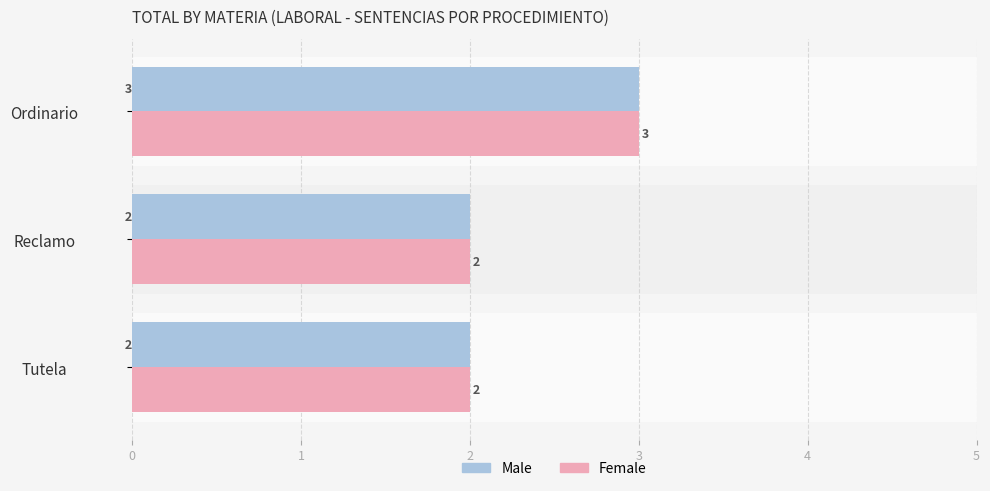

Does the chart contain any negative values?

No